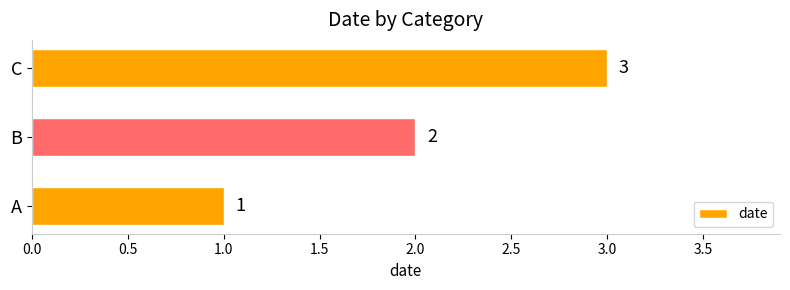

Rank the categories by value from highest to lowest.

C, B, A